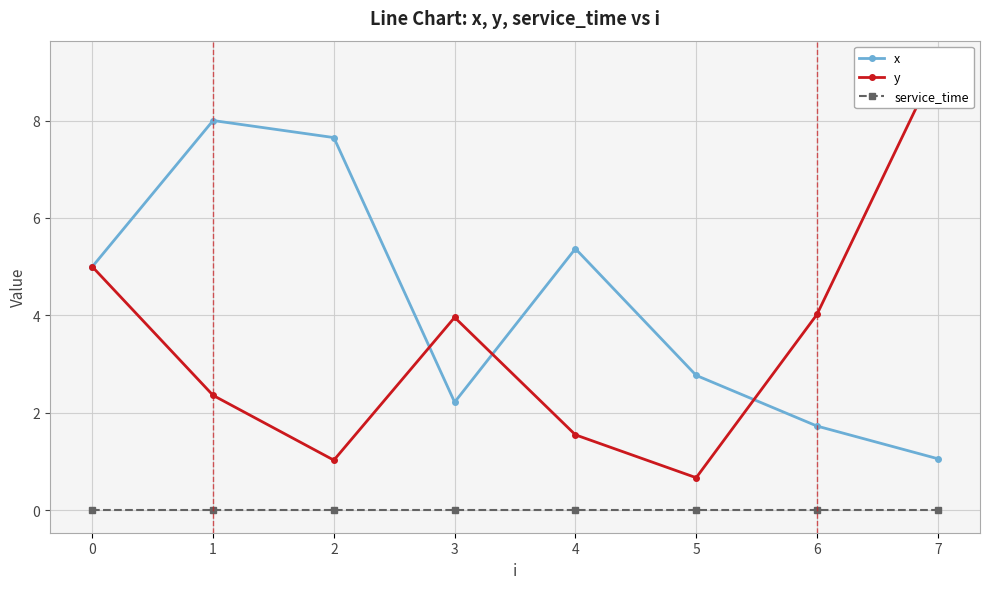

True or false: service_time has more than 2 interior local peaks.

False